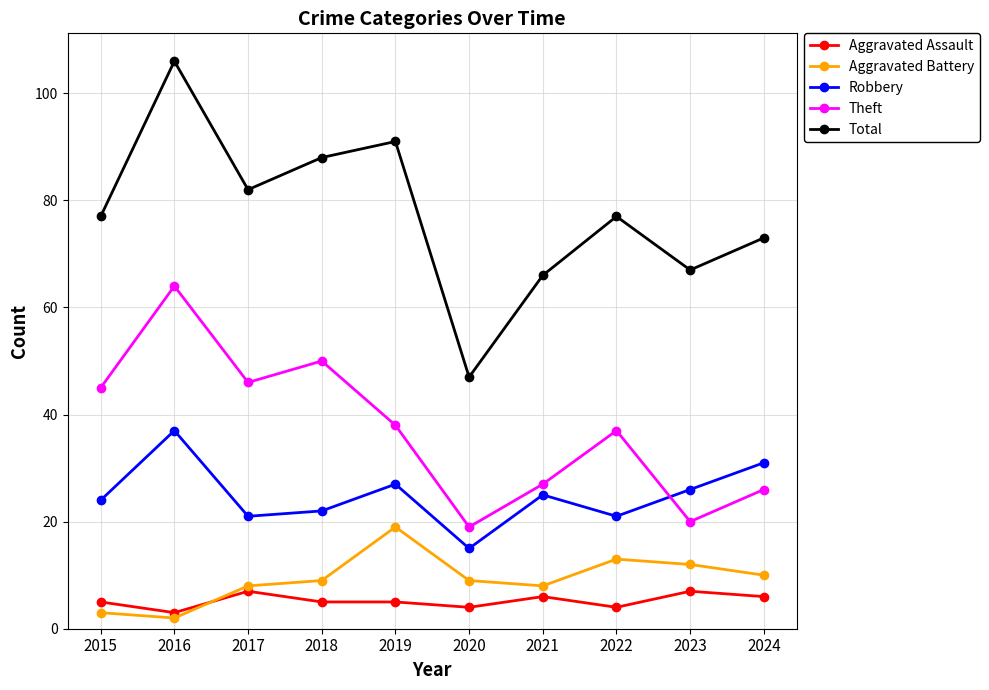

Reading left to right, what are all the values shown in this chart?

Aggravated Assault: 2015=5	2016=3	2017=7	2018=5	2019=5	2020=4	2021=6	2022=4	2023=7	2024=6
Aggravated Battery: 2015=3	2016=2	2017=8	2018=9	2019=19	2020=9	2021=8	2022=13	2023=12	2024=10
Robbery: 2015=24	2016=37	2017=21	2018=22	2019=27	2020=15	2021=25	2022=21	2023=26	2024=31
Theft: 2015=45	2016=64	2017=46	2018=50	2019=38	2020=19	2021=27	2022=37	2023=20	2024=26
Total: 2015=77	2016=106	2017=82	2018=88	2019=91	2020=47	2021=66	2022=77	2023=67	2024=73